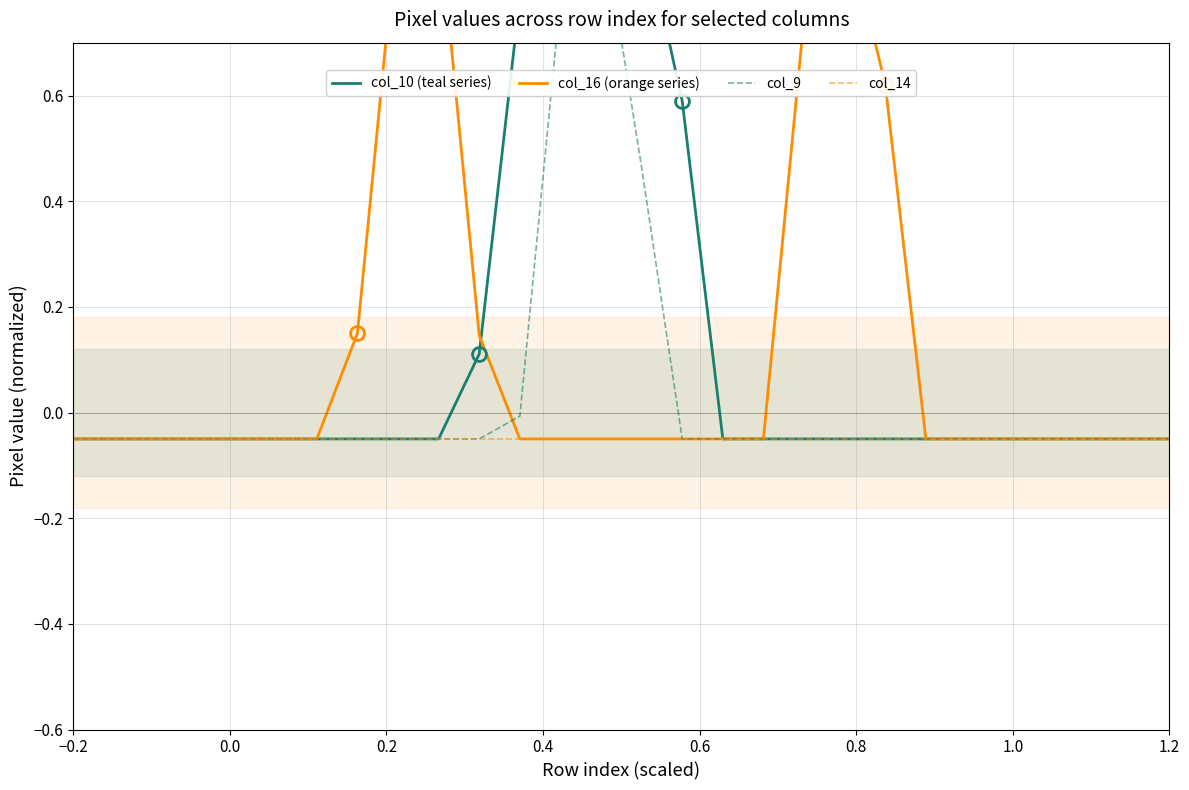

How many intersections are there between col_10 (teal series) and col_16 (orange series)?

1